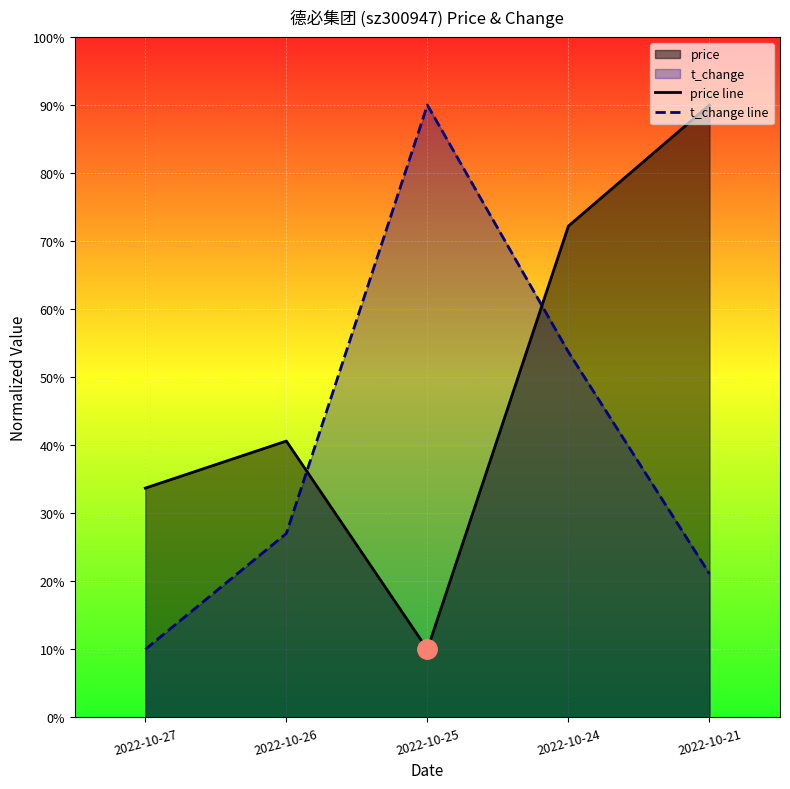

Where does the price line series first go above 40?

2022-10-26